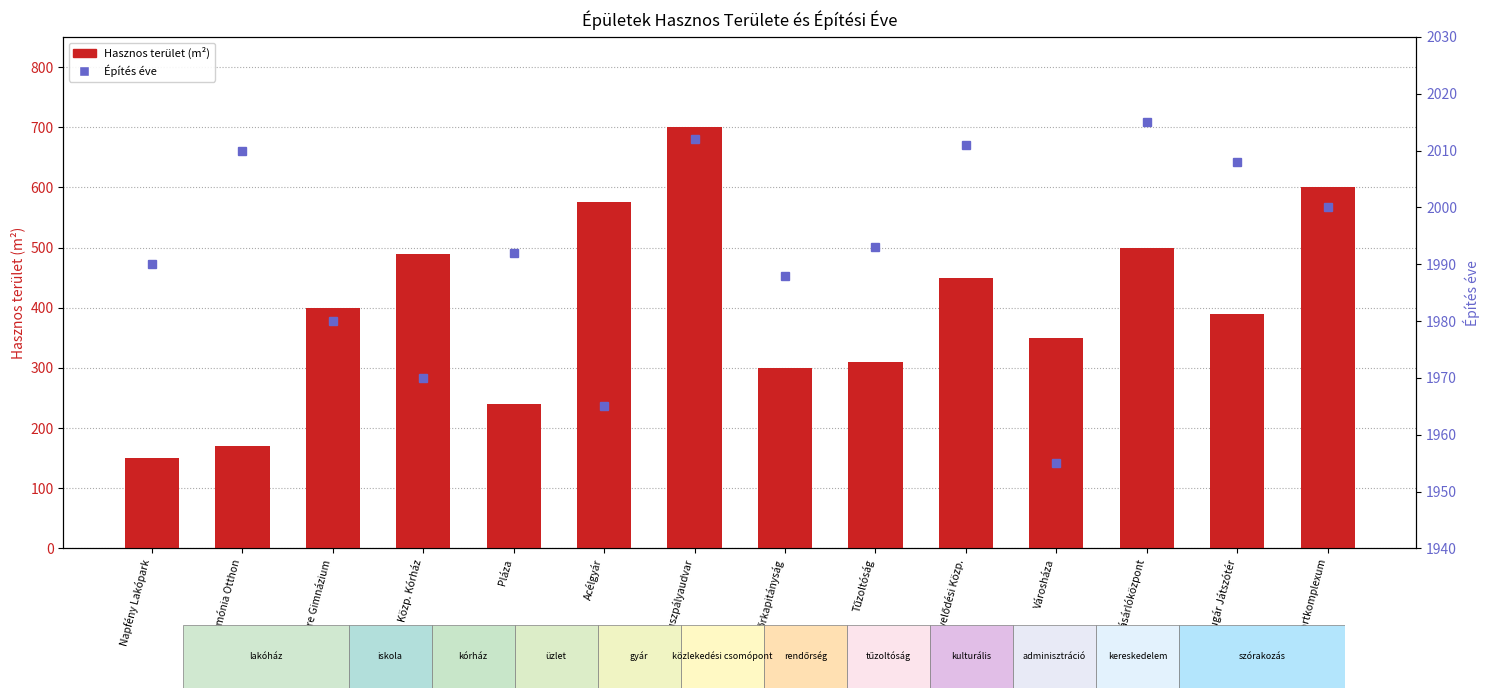

How many values in the Építés éve series exceed 1993?

6